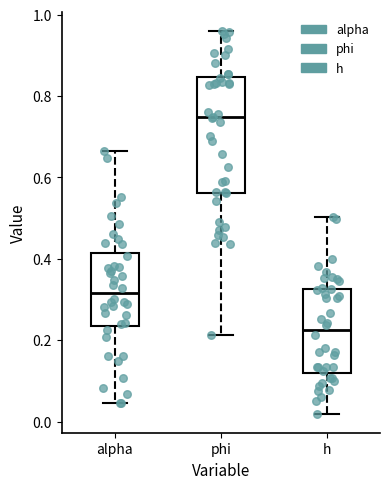

Where does the lower whisker of the box for h end on the y-axis? The values are not printed on the chart, so give them approximately, as read against the axis.

0.02